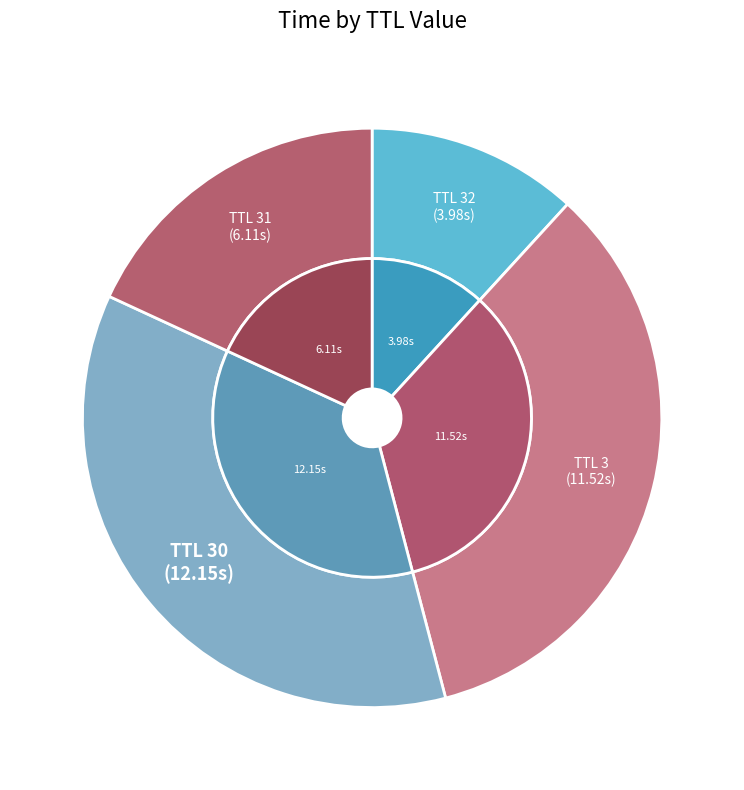

Does any single category account for the majority?

No